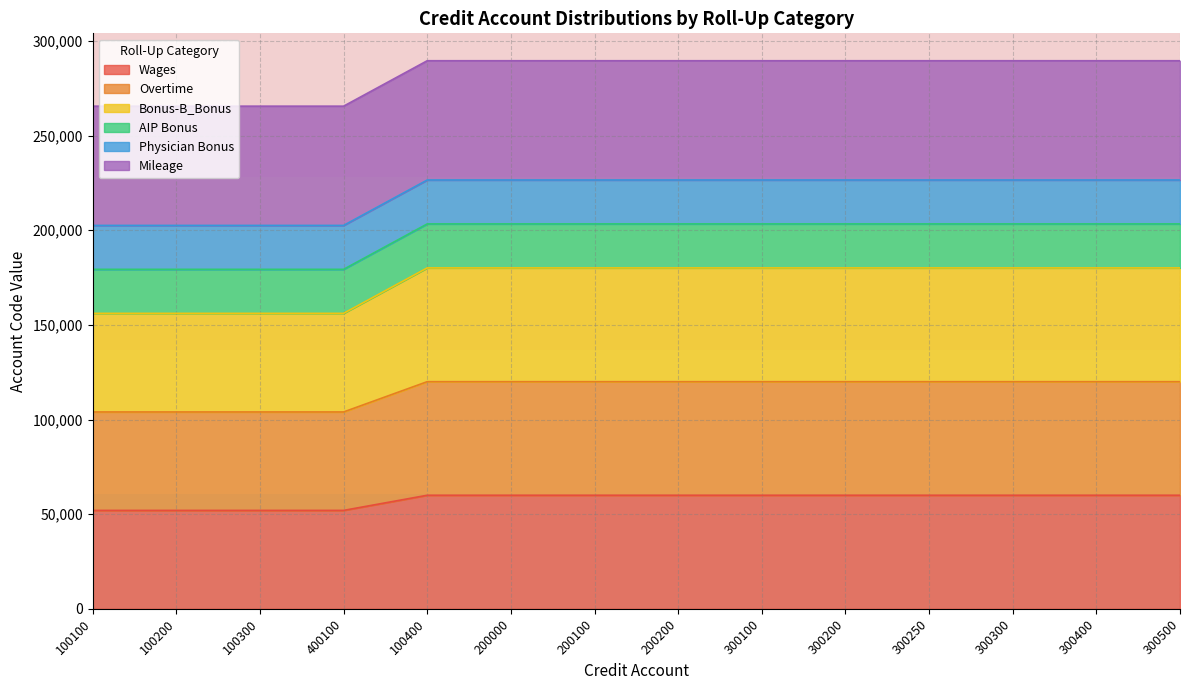

What position from the left is 400100?

4